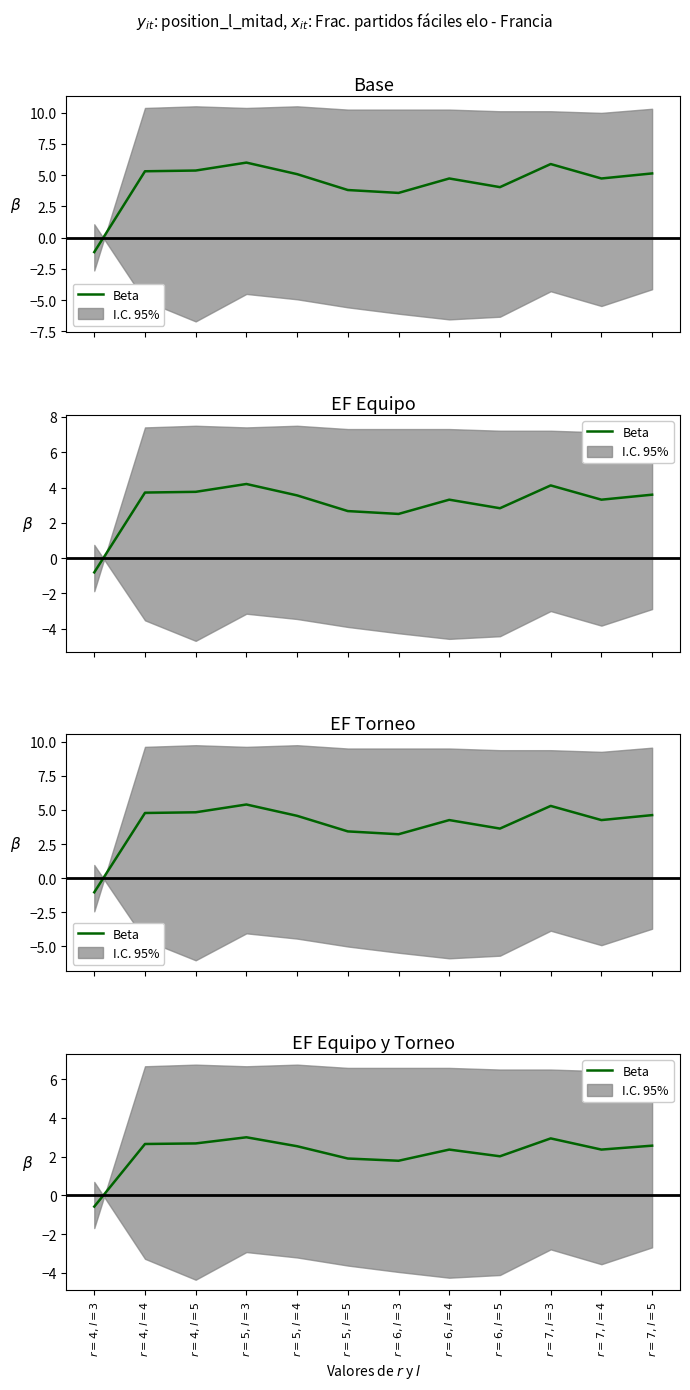

At which label is the value closest to 1?

$r=6, l=3$